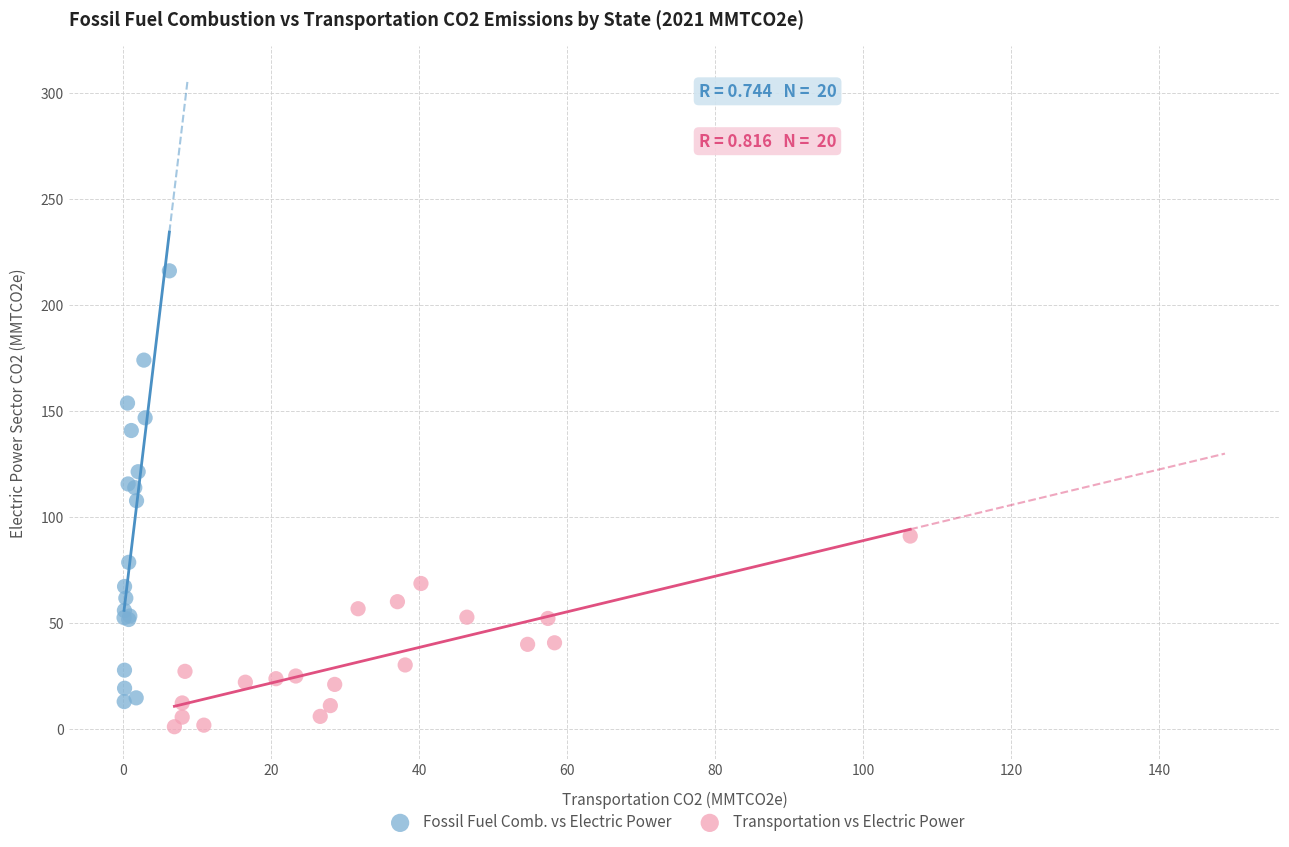

Which series reaches the maximum Y coordinate?

Fossil Fuel Comb. vs Electric Power